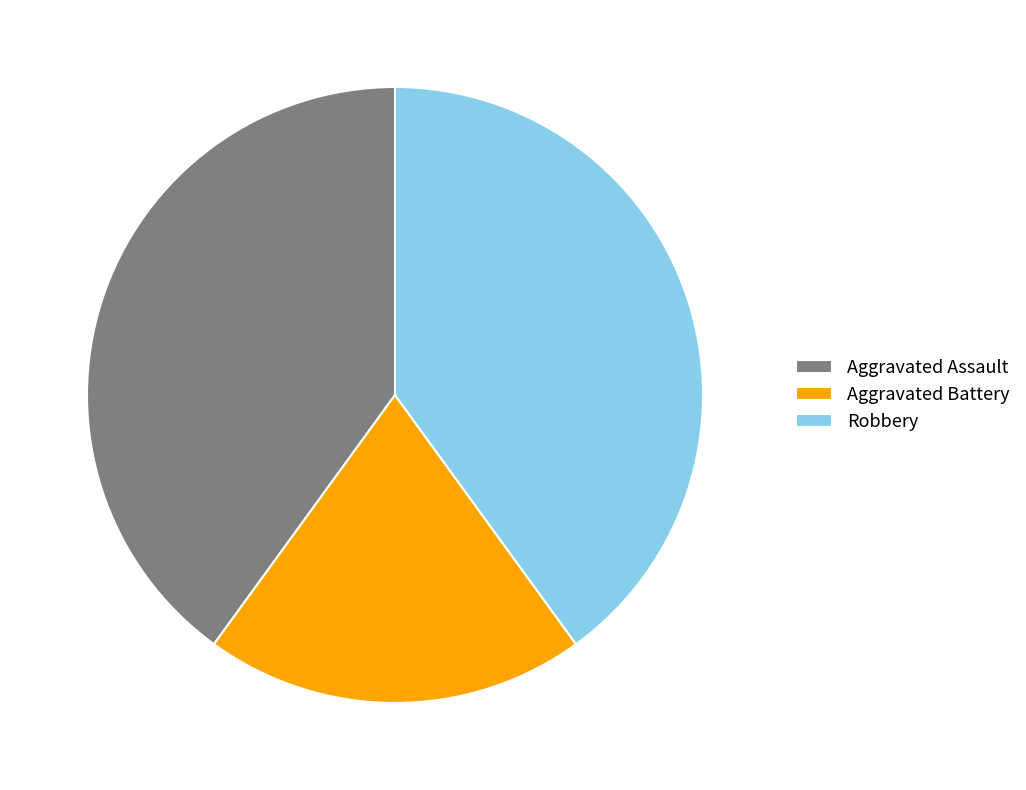

What is the ratio of the value at Robbery to the value at Aggravated Assault?

1.0